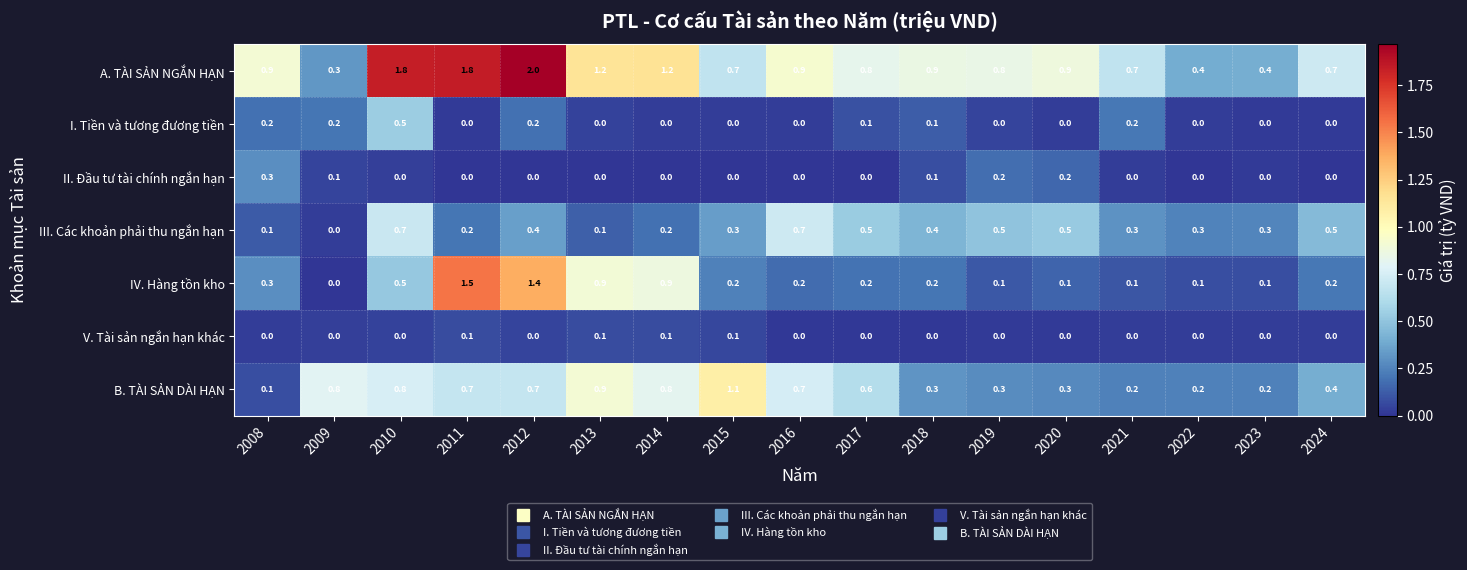

Rank the series by their maximum value, from highest to lowest.

A. TÀI SẢN NGẮN HẠN, IV. Hàng tồn kho, B. TÀI SẢN DÀI HẠN, III. Các khoản phải thu ngắn hạn, I. Tiền và tương đương tiền, II. Đầu tư tài chính ngắn hạn, V. Tài sản ngắn hạn khác